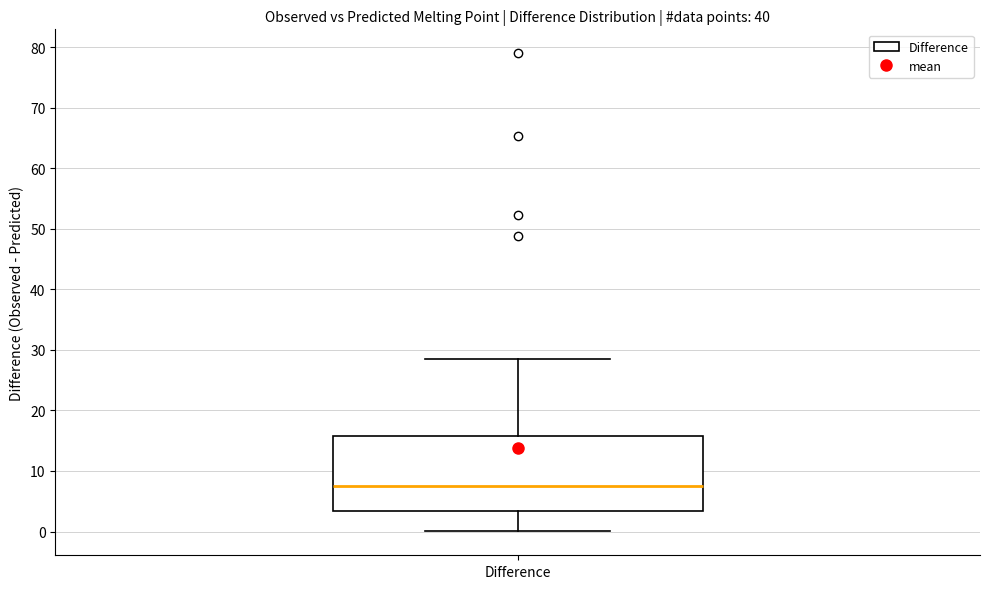

Read this box plot against the y-axis: the position of the median line, the range covered by the box, and the ends of both whiskers. The values are not printed on the chart, so give them approximately, as read against the axis.

median 7, box 3 to 16, whiskers 0 to 28